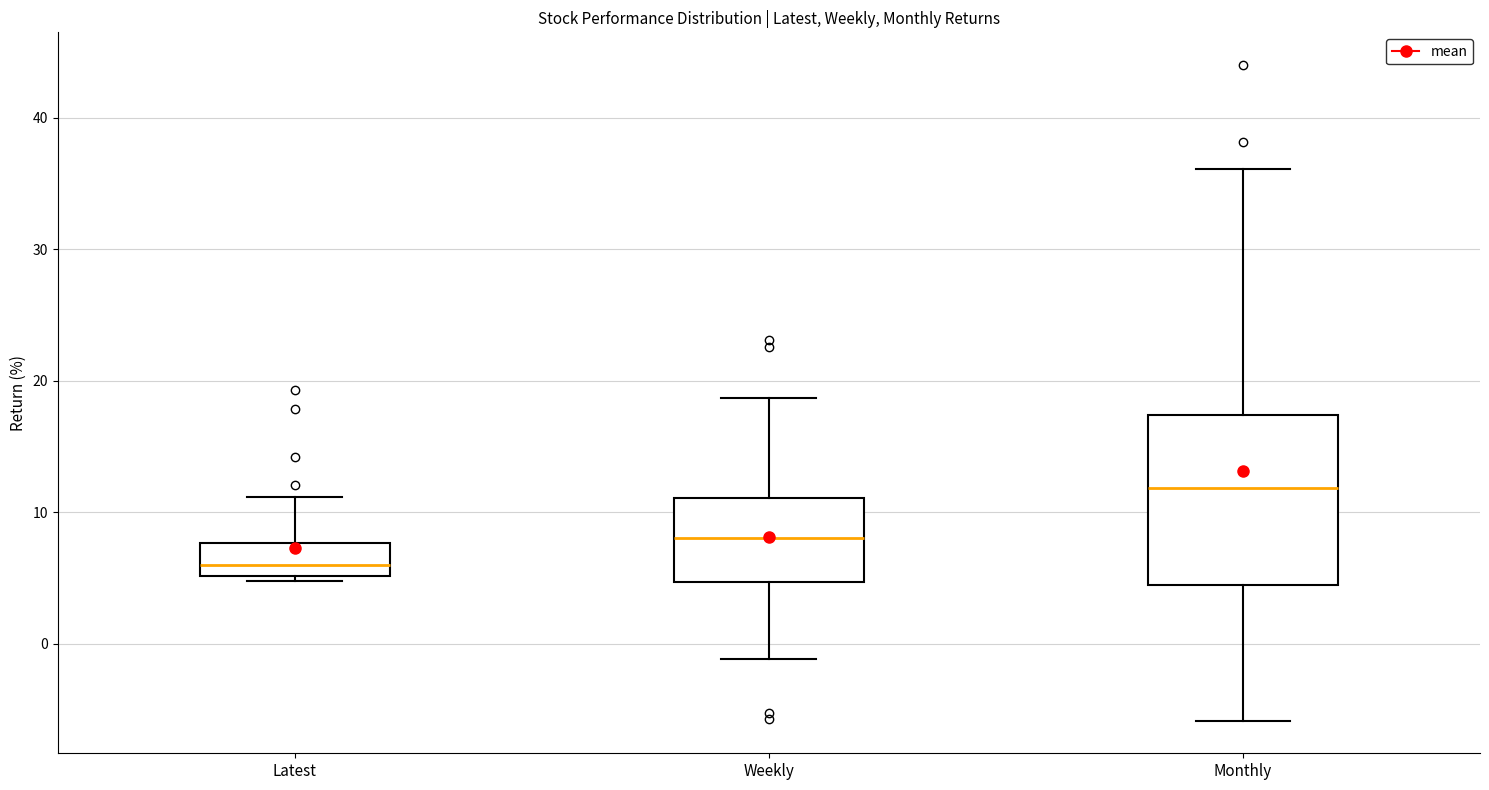

Which box is the tallest, from its lower edge to its upper edge?

Monthly